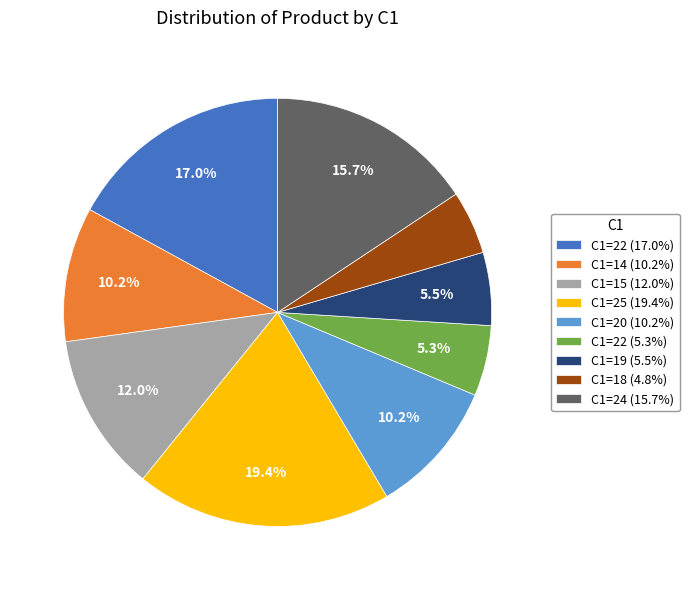

Which has a higher value, C1=25 (19.4%) or C1=14 (10.2%)?

C1=25 (19.4%)